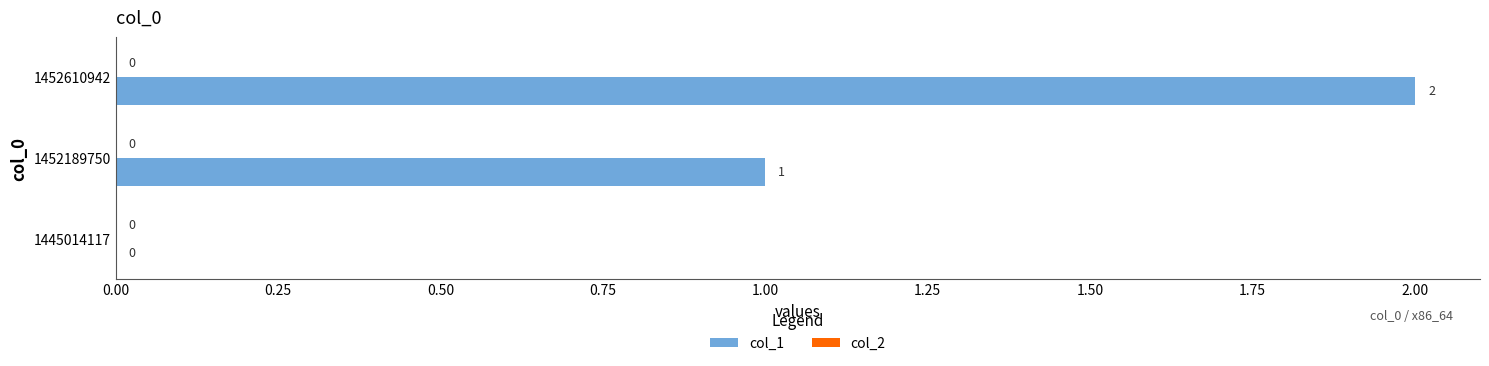

What is the sum of all values?

3